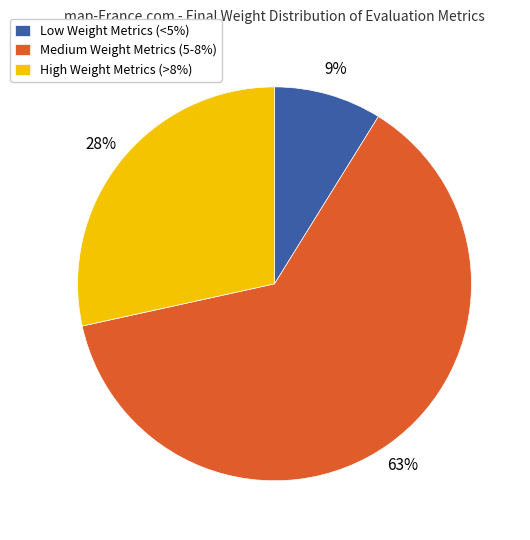

Which has a higher value, Medium Weight Metrics (5-8%) or High Weight Metrics (>8%)?

Medium Weight Metrics (5-8%)